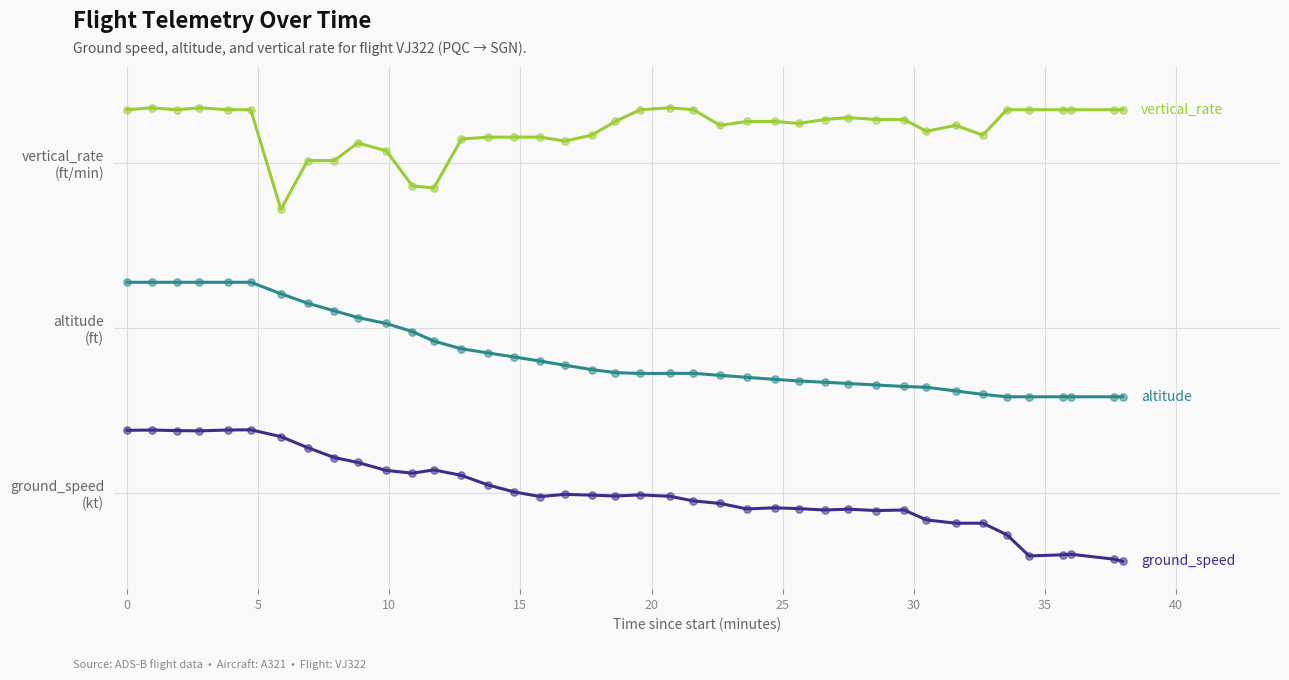

Does the chart have visible grid lines?

Yes